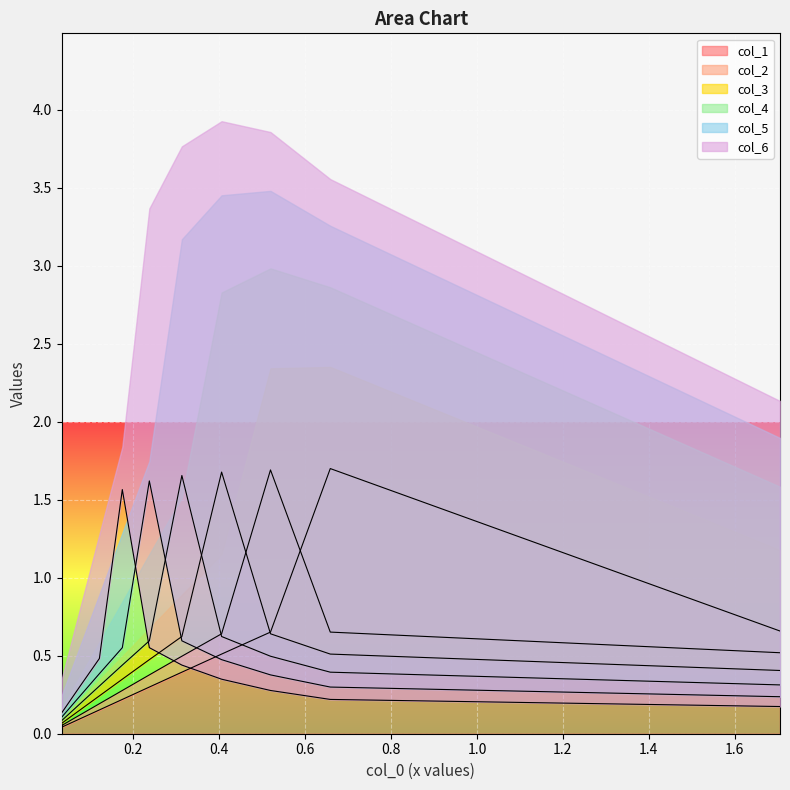

What is the difference between the maximum and minimum values in the col_4 series?

1.6